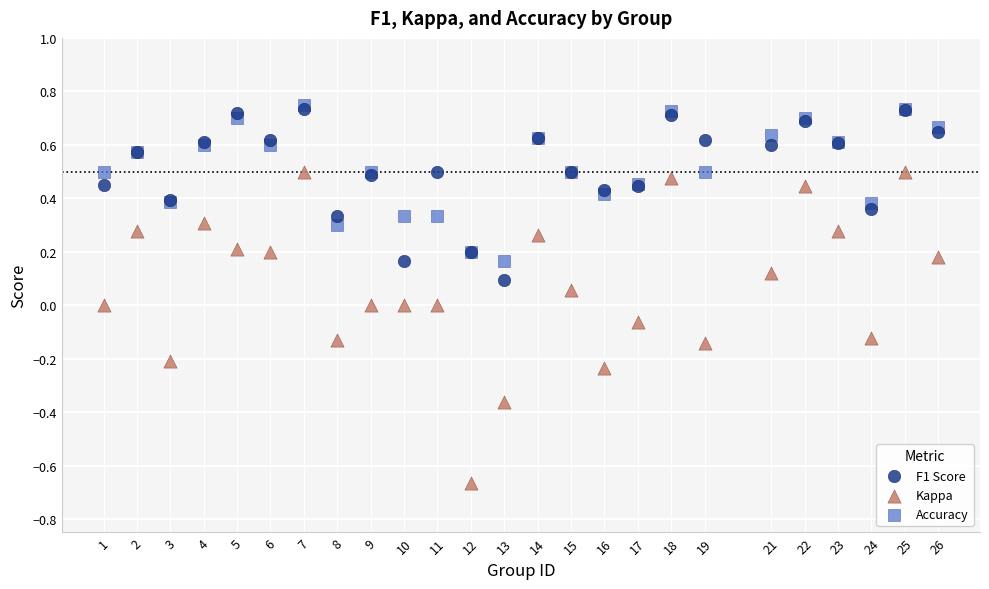

Which series reaches the maximum Y coordinate?

Accuracy